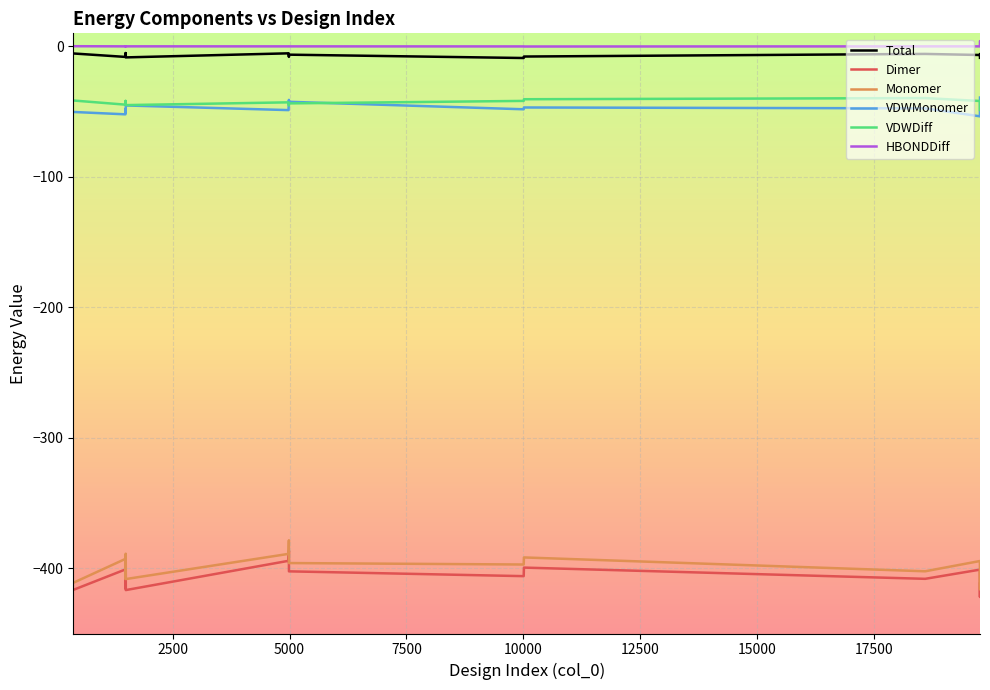

True or false: Monomer and VDWDiff intersect in this chart.

False